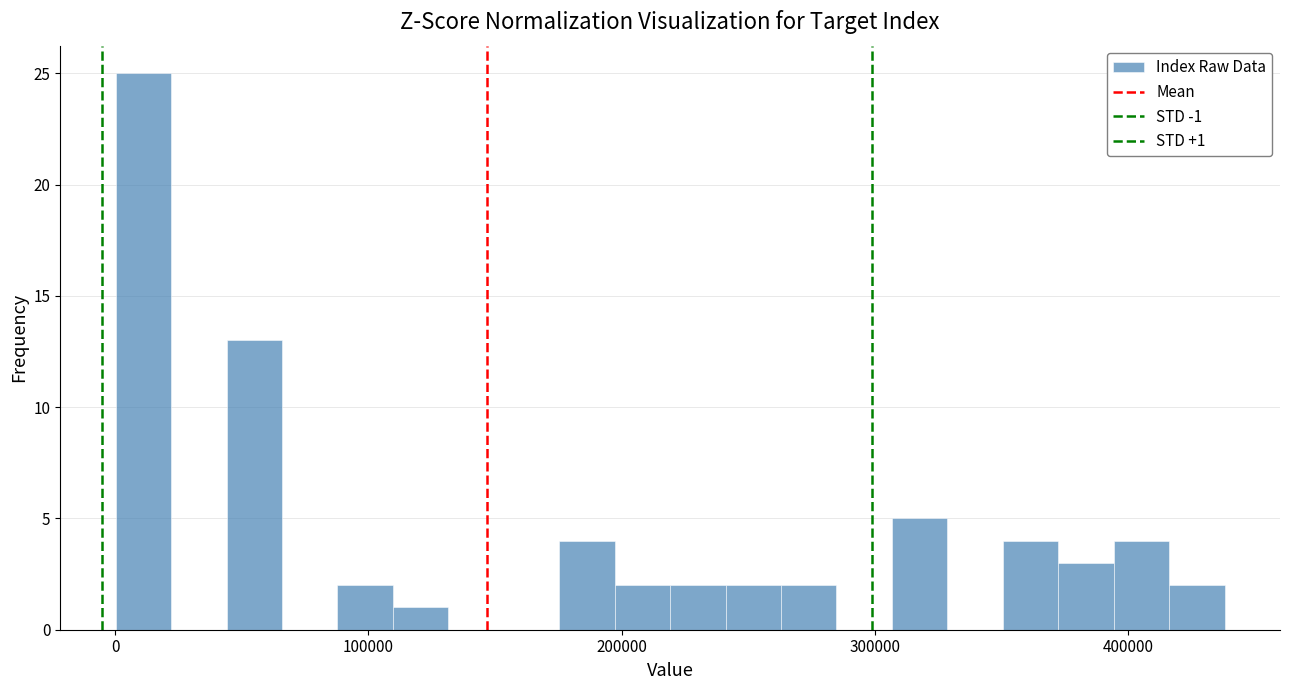

Around what value on the x-axis is the tallest bar? Give the approximate position of its centre, as read against the axis.

10000